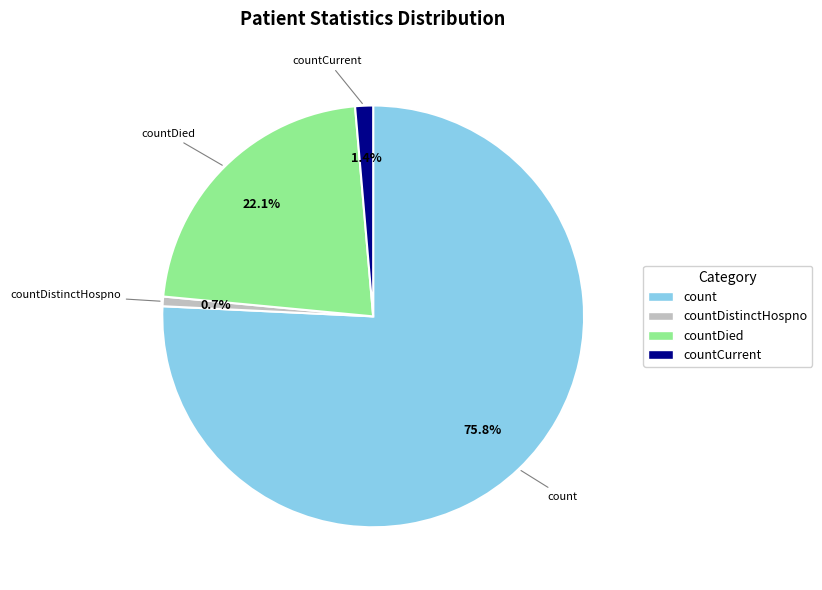

To the nearest percent, what is the difference between the largest and smallest slice percentages?

75%